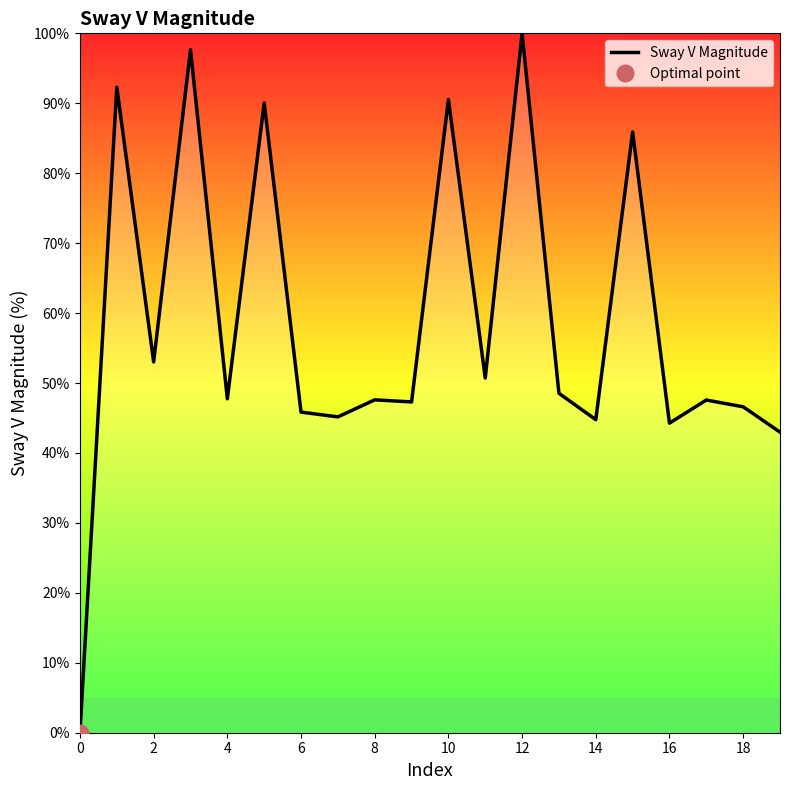

Does the chart display data point markers on the line(s)?

No